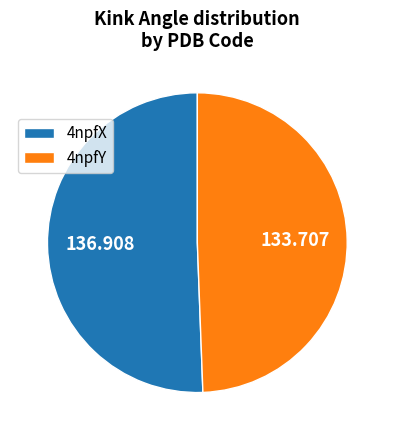

Is there a majority slice in this chart?

Yes